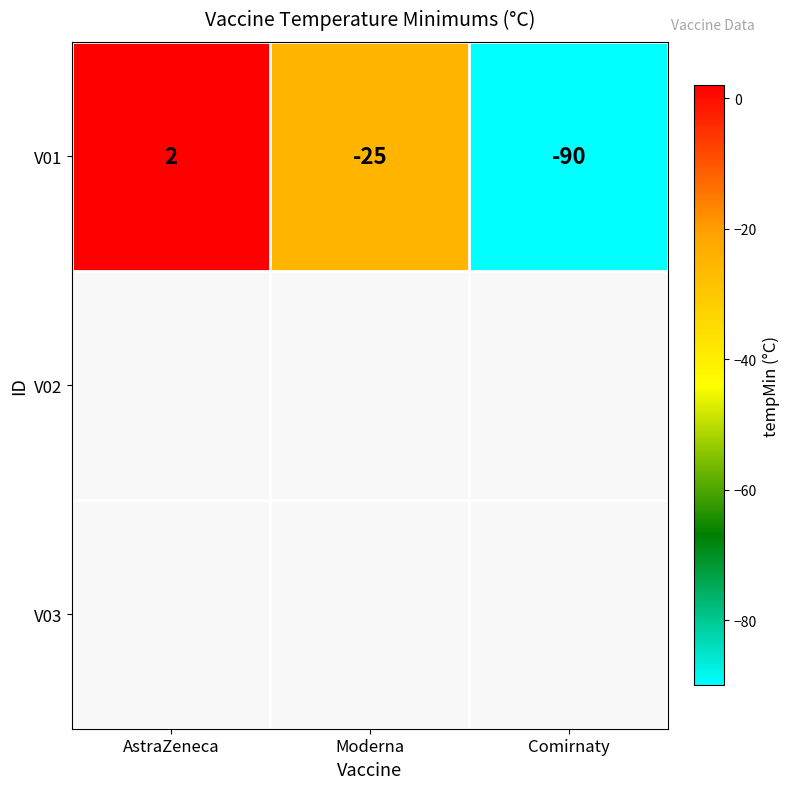

How many data points are less than -25?

1